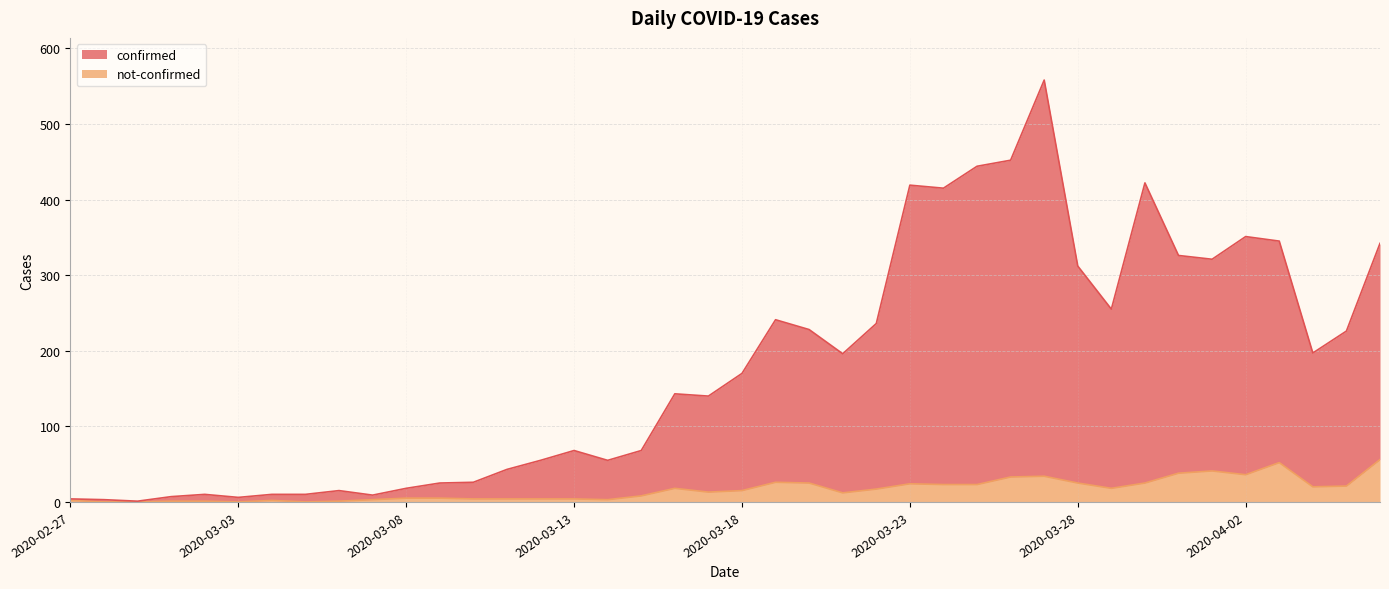

What value does the not-confirmed series have at 2020-03-17, to the nearest 5?

15